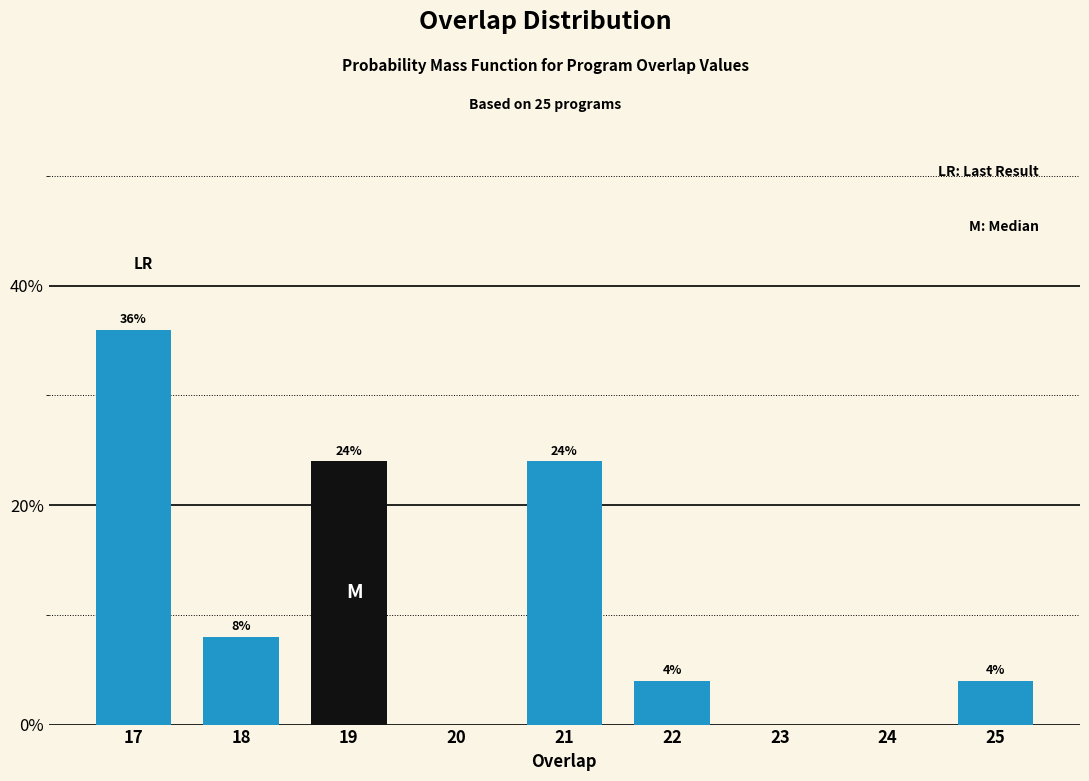

Reading left to right, what are all the values shown in this chart?

36	8	24	24	4	4